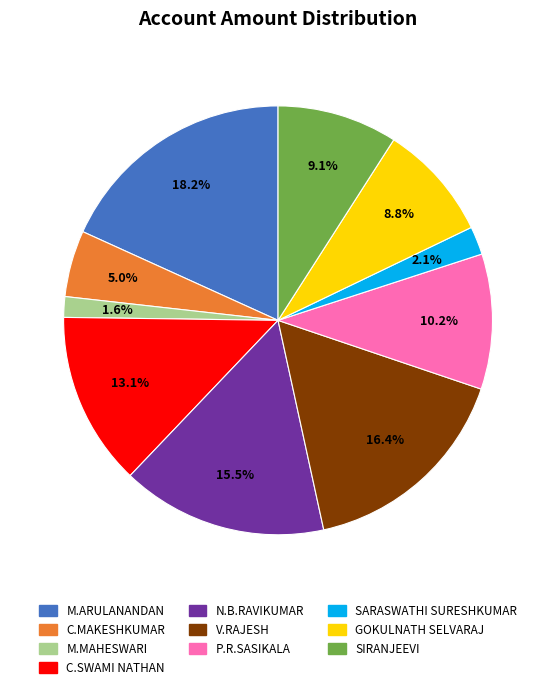

What percentage do M.ARULANANDAN and SIRANJEEVI together represent?

27.3%